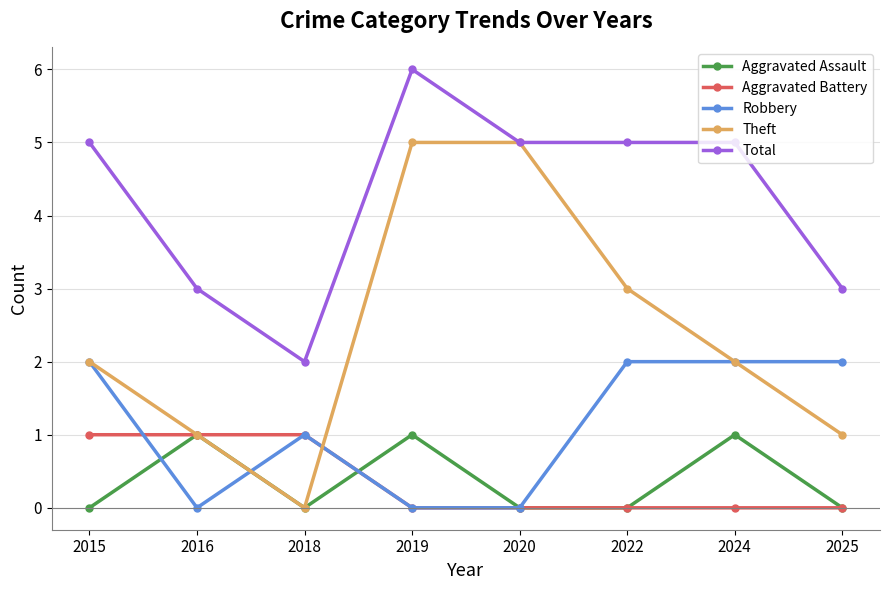

What is the greatest value displayed?

6